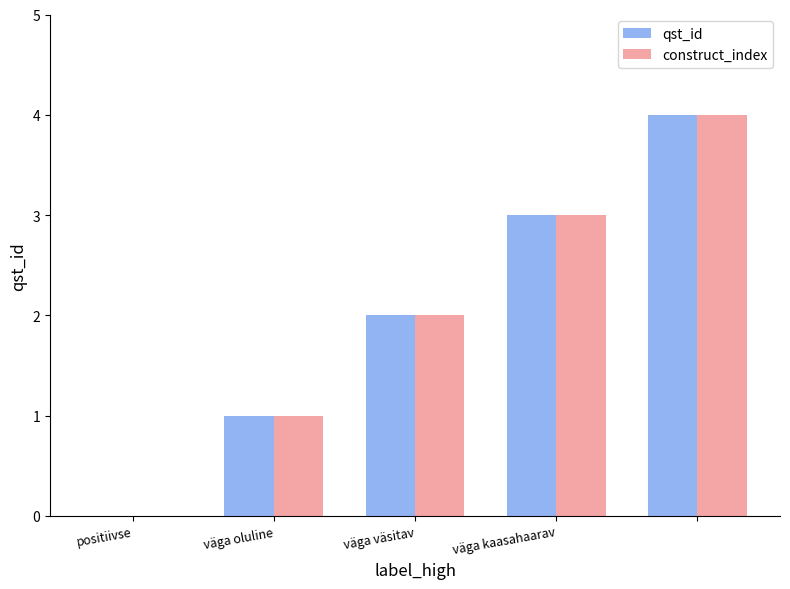

What is the maximum value shown in the chart?

4